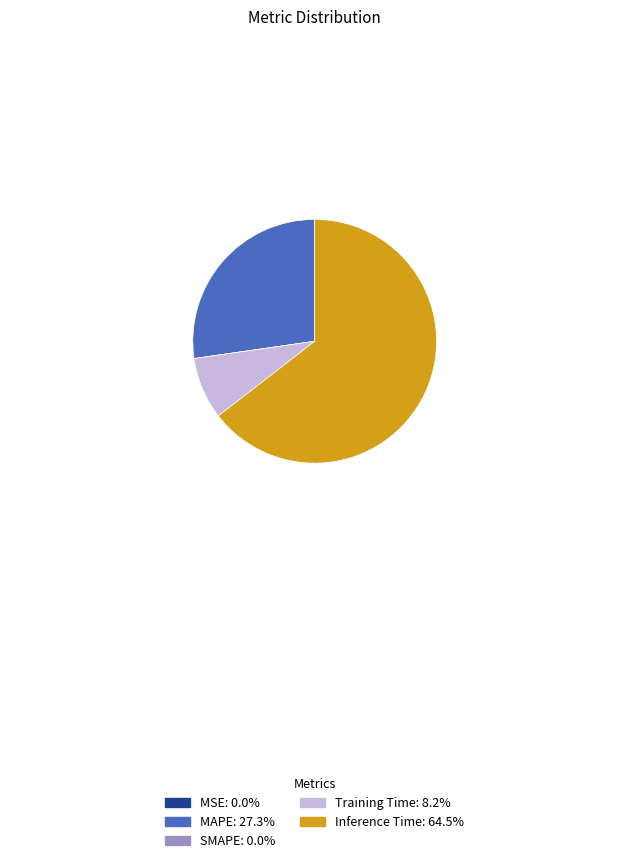

Which category accounts for the majority?

Inference Time